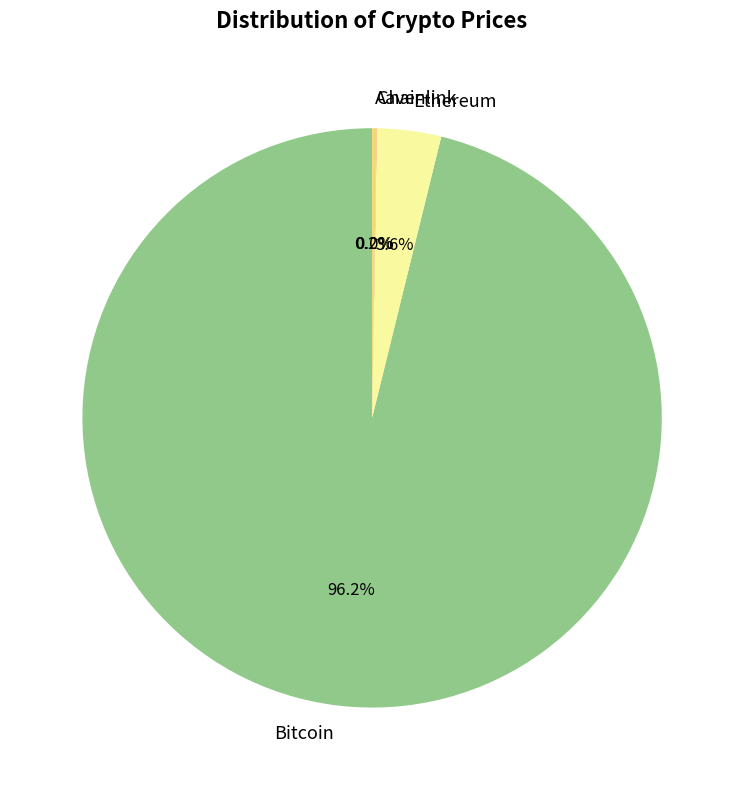

What percentage is NOT represented by Ethereum?

96.4%